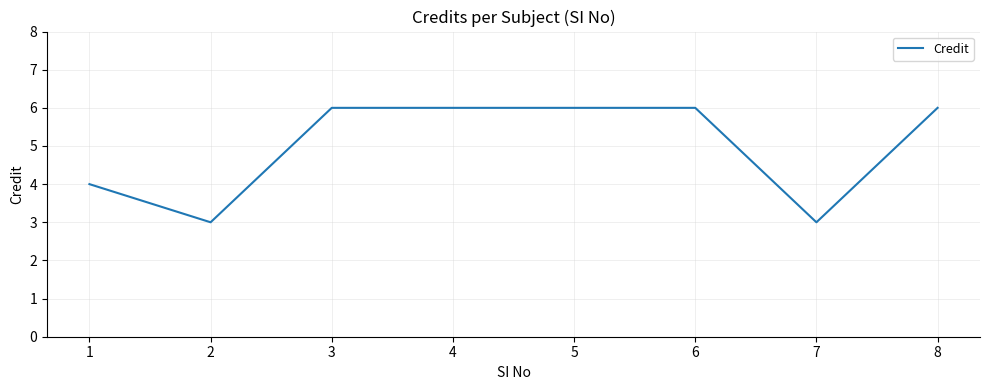

Reading left to right, list all the values displayed in this chart.

1=4	2=3	3=6	4=6	5=6	6=6	7=3	8=6